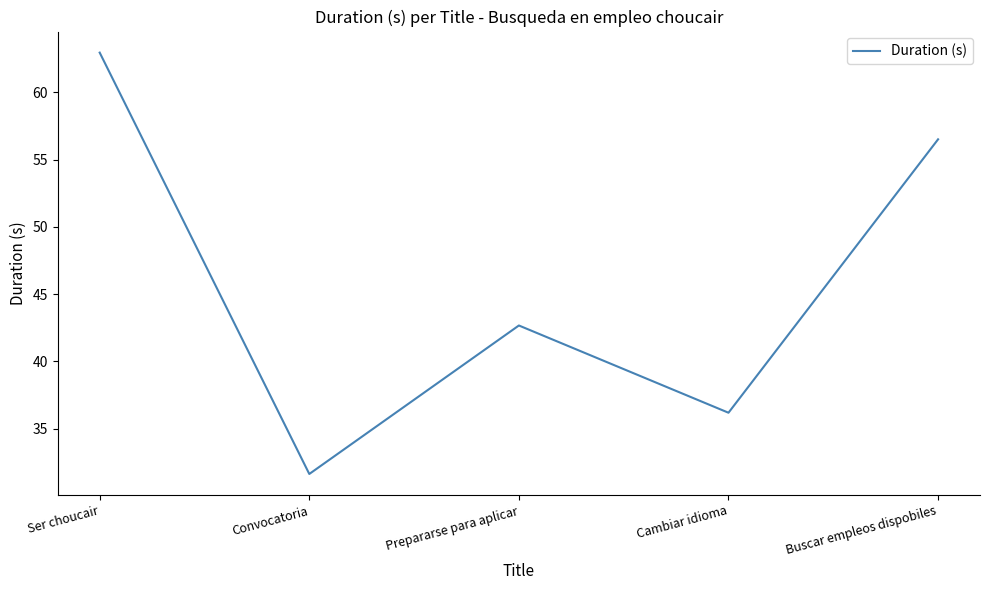

Reading left to right, transcribe all the data shown in this chart.

62.9	31.6	42.7	36.2	56.5